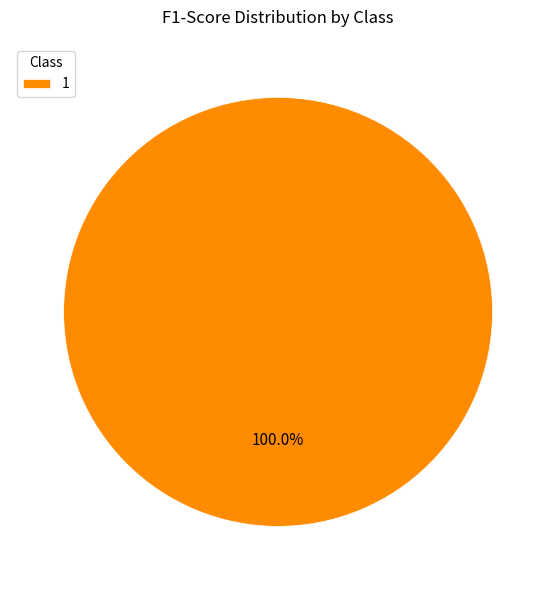

To the nearest percent, what percentage of the pie is 1?

100%